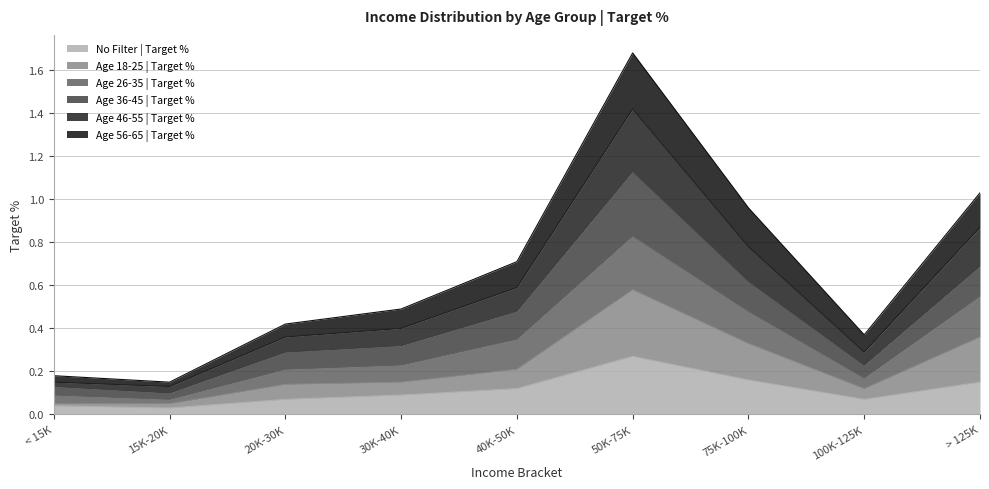

List the labels in order of Age 36-45 | Target % value, largest first.

50K-75K, > 125K, 75K-100K, 40K-50K, 30K-40K, 20K-30K, 100K-125K, < 15K, 15K-20K